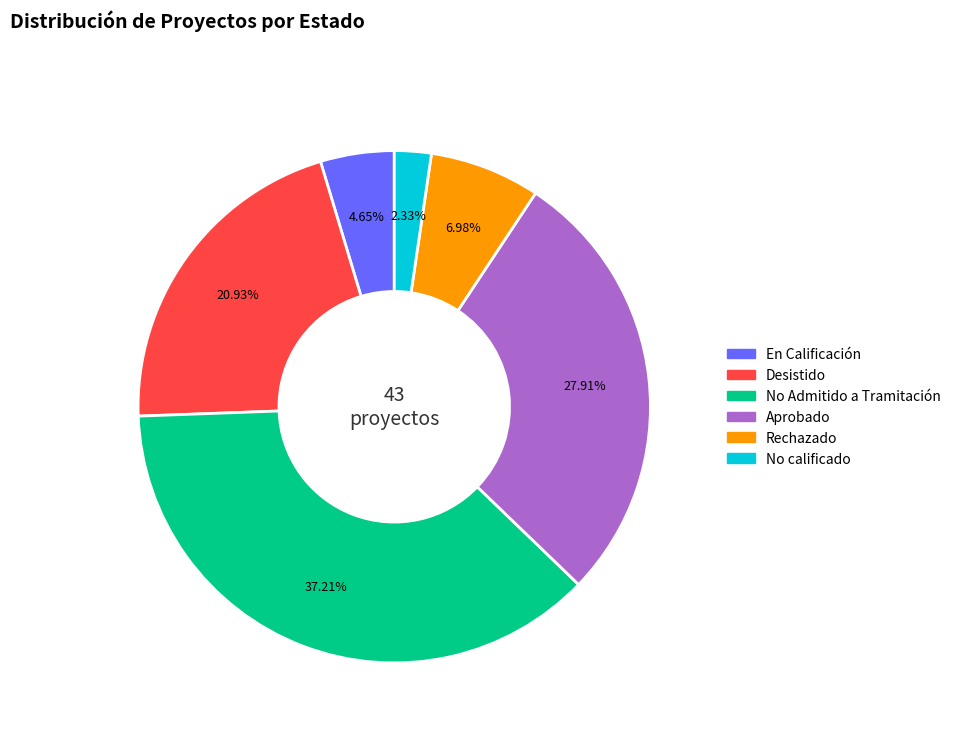

Do En Calificación and Aprobado together represent more than half of the pie?

No